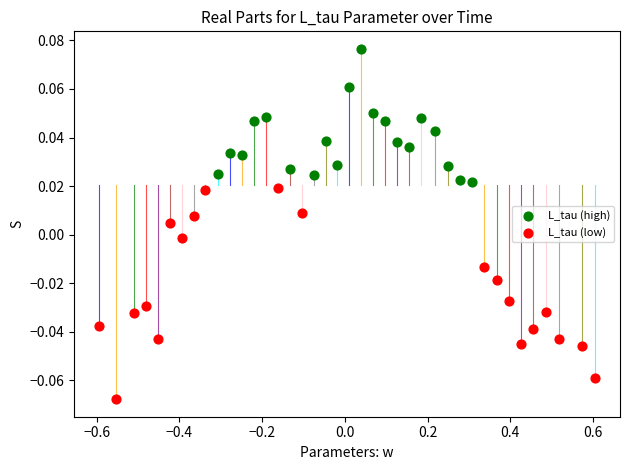

Which series contains the lowest Y value?

L_tau (low)